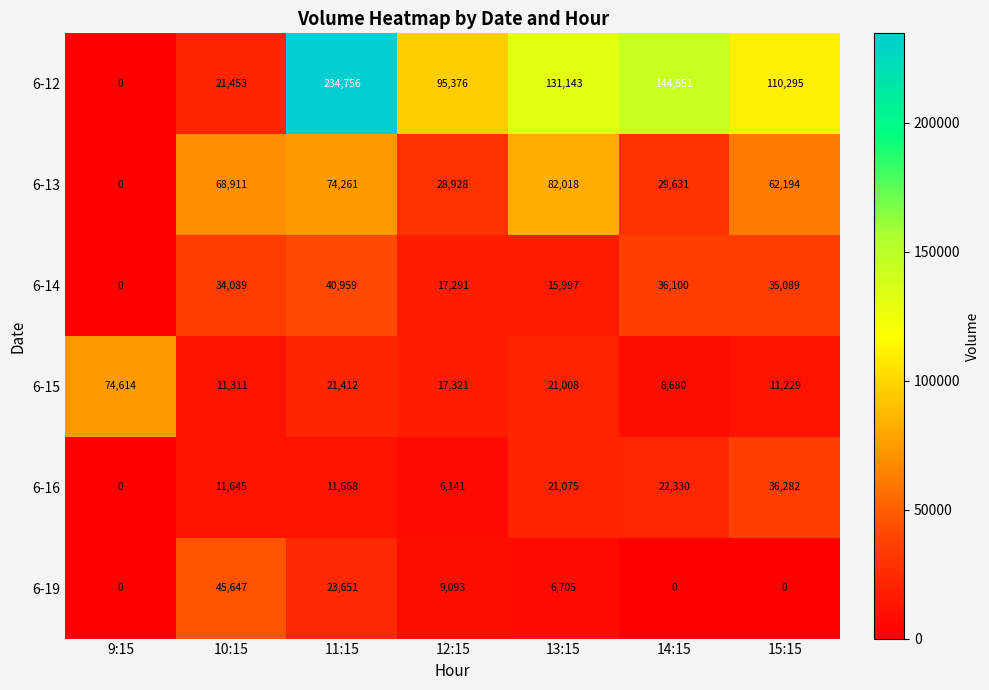

What is the difference between the maximum and minimum values in the 6-14 series?

40959